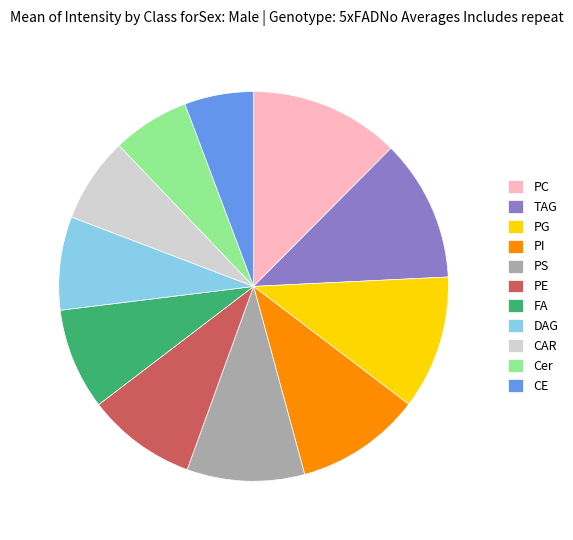

Rank the categories by value from lowest to highest.

CE, Cer, CAR, DAG, FA, PE, PS, PI, PG, TAG, PC